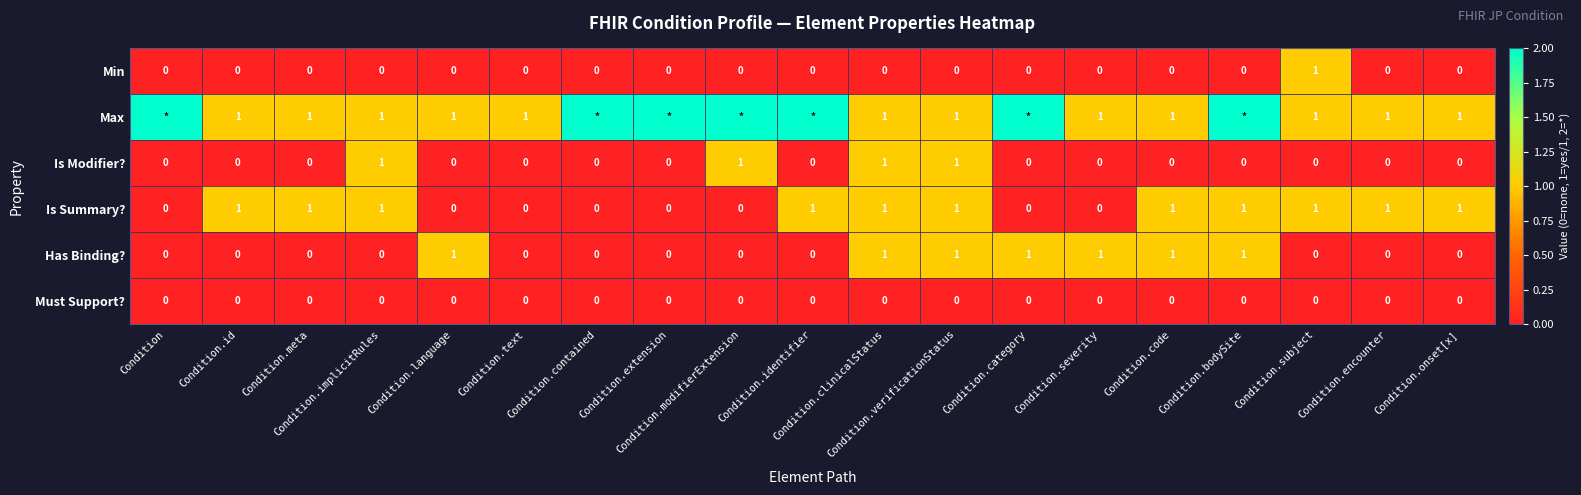

What is the sum of all Has Binding? values?

7